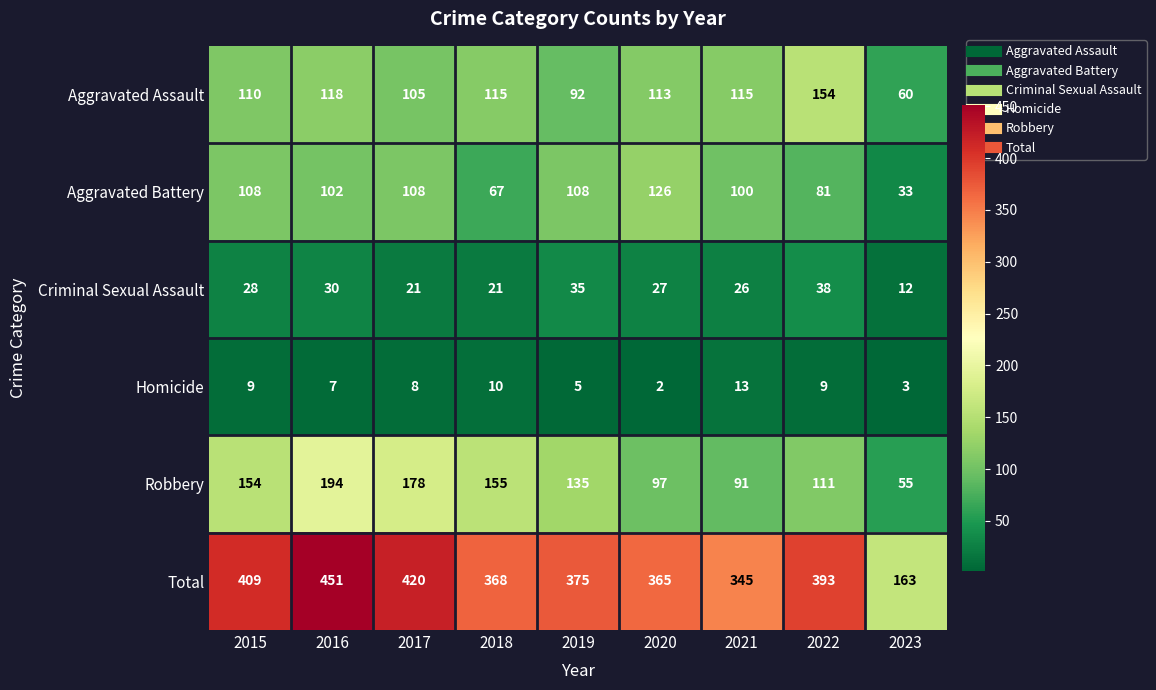

At 2023, list the series in order from largest to smallest.

Total, Aggravated Assault, Robbery, Aggravated Battery, Criminal Sexual Assault, Homicide